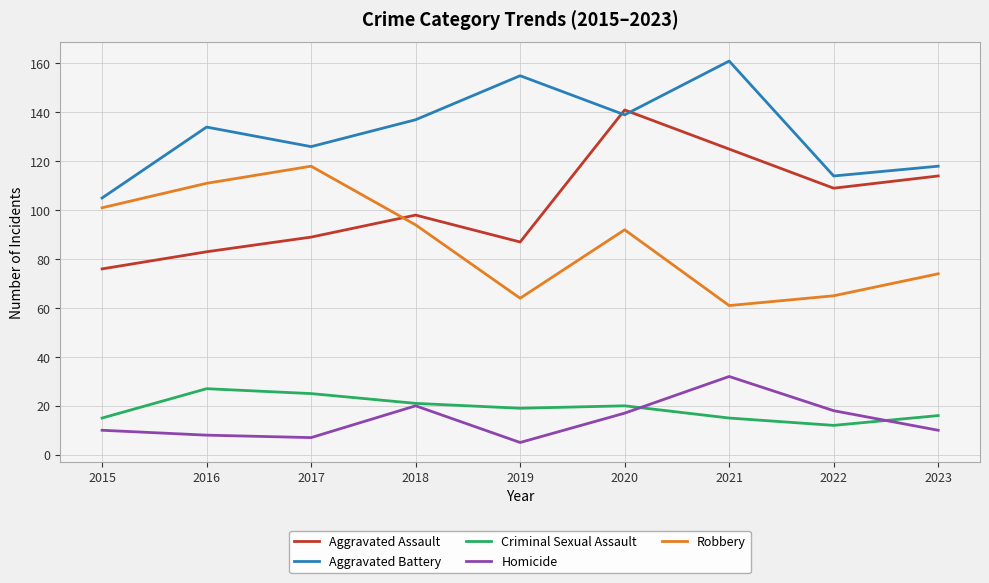

What is the sum of the Robbery values at 2019 and 2023?

138